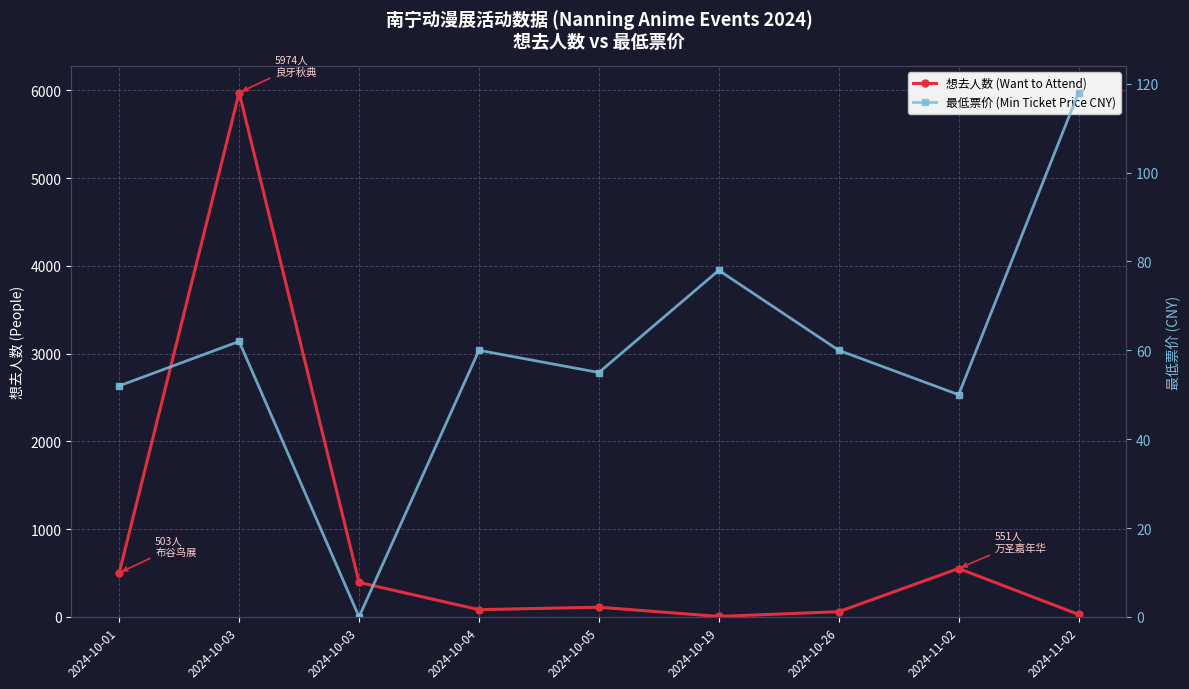

True or false: 最低票价 (Min Ticket Price CNY) and 想去人数 (Want to Attend) cross at least once.

True